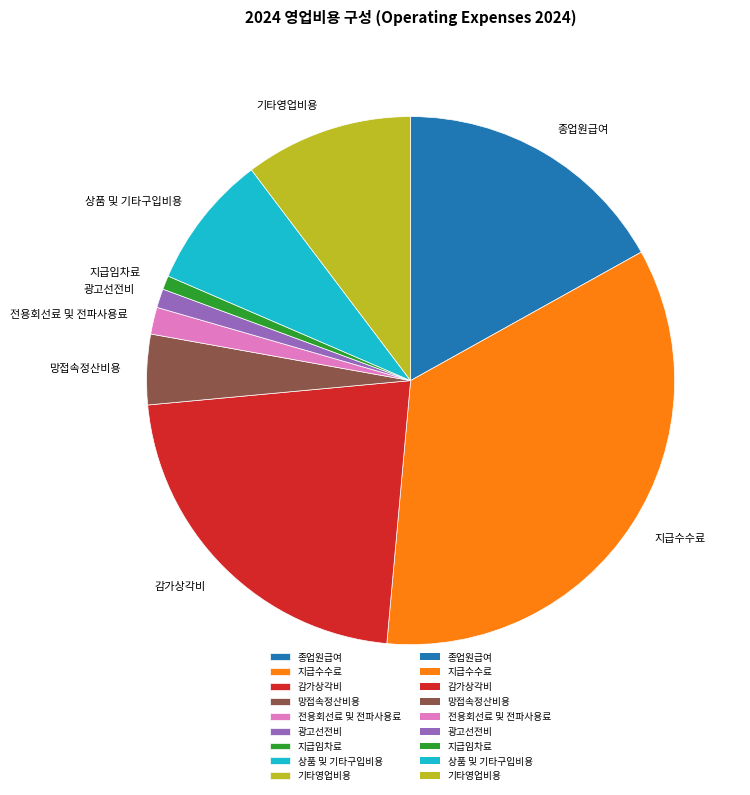

What is the largest slice in the pie chart?

지급수수료